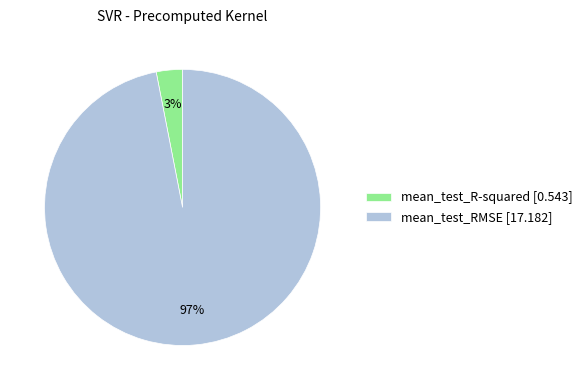

What percentage is the mean_test_RMSE slice, to the nearest percent?

97%